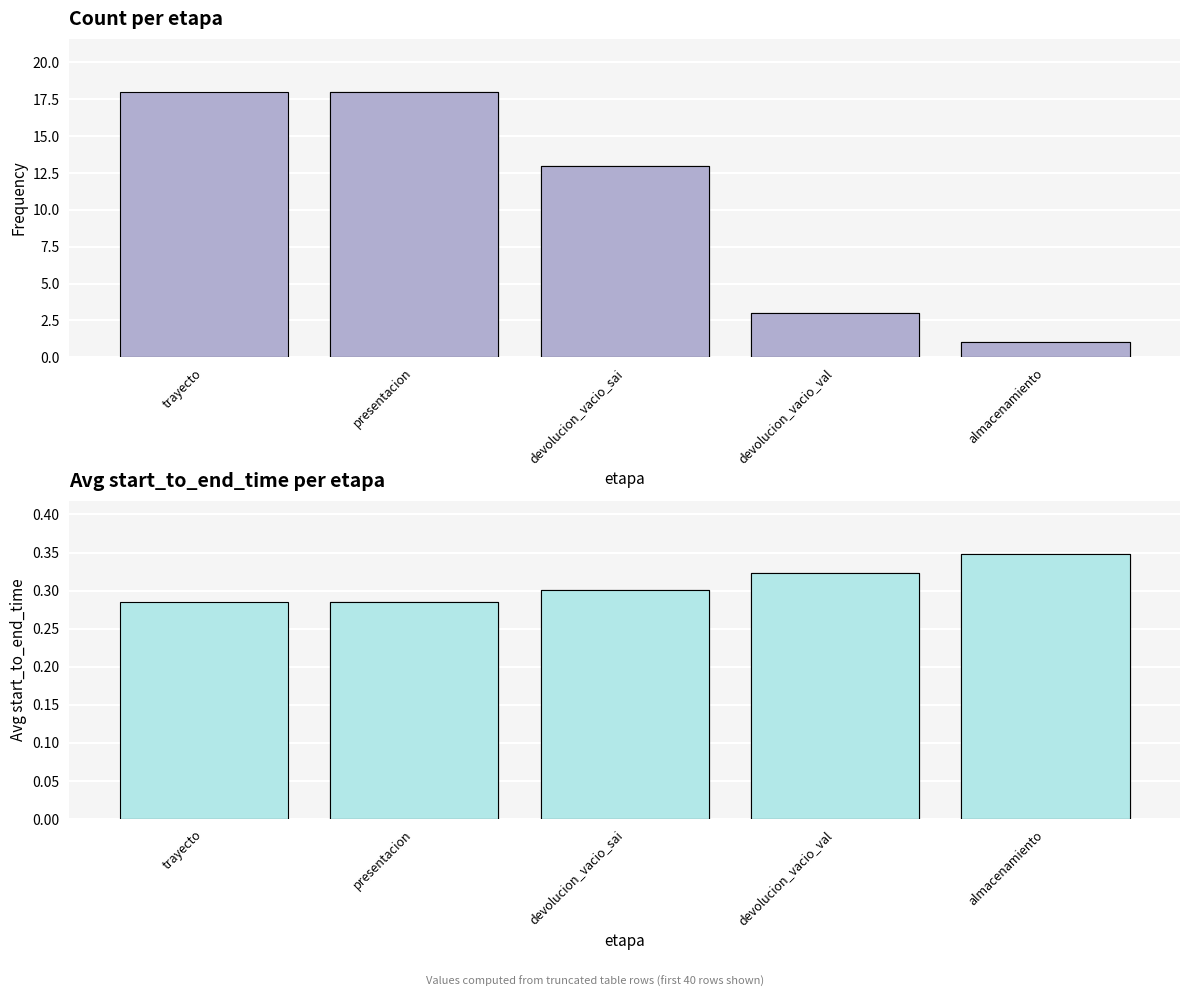

What is the sum of all values?

1.5